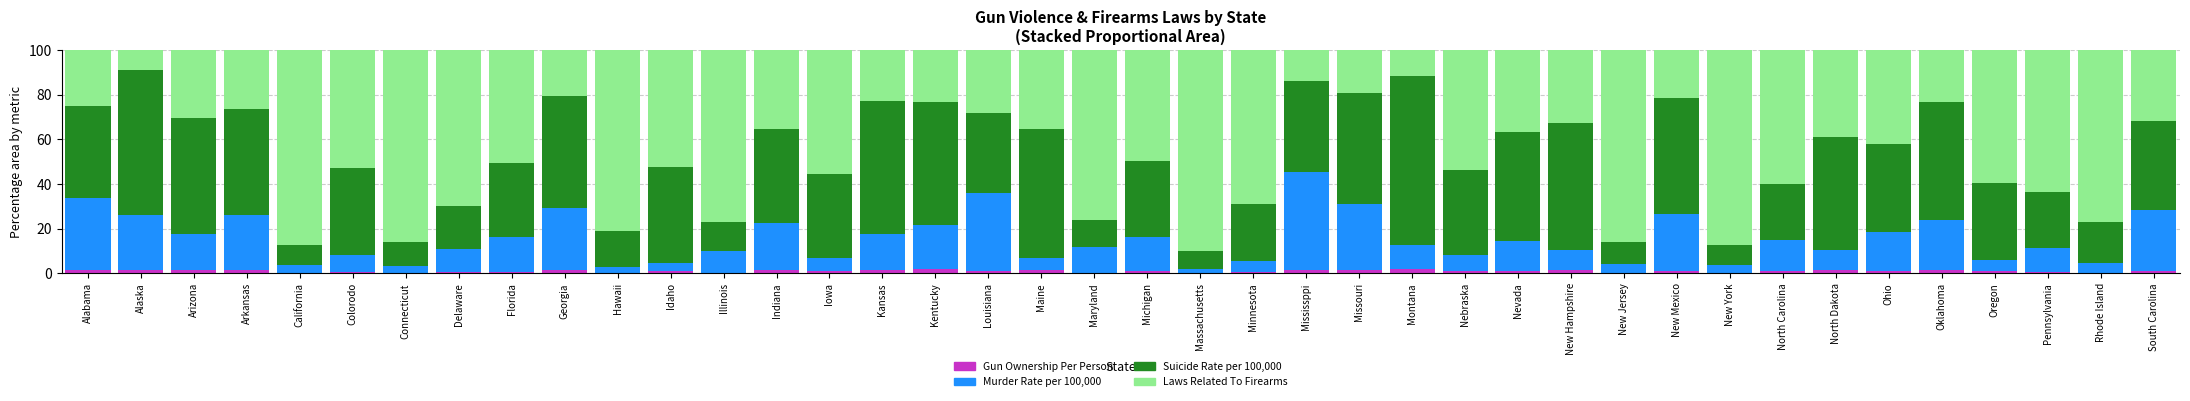

What is the sum of all Gun Ownership Per Person values?

40.1